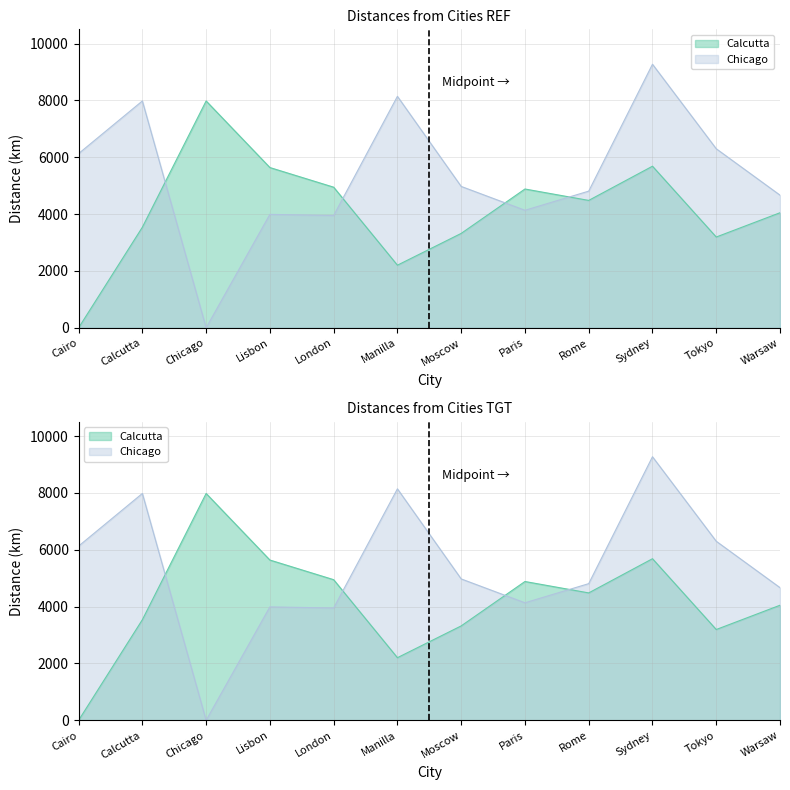

At how many categories does at least one series exceed 5201?

7